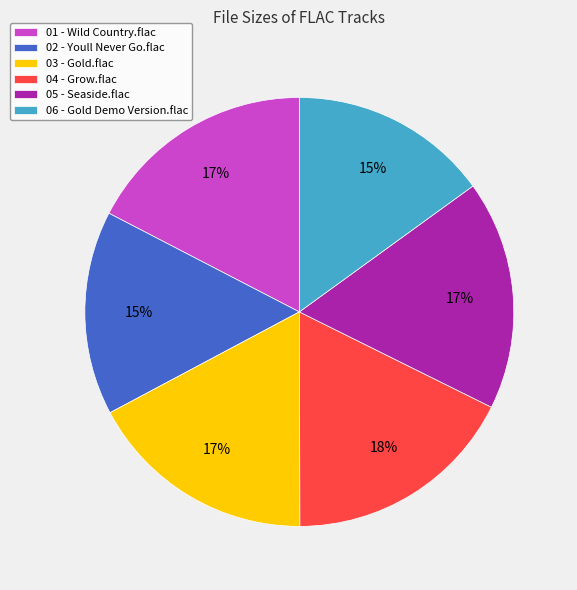

True or false: 06 - Gold Demo Version.flac accounts for 26% of the total.

False